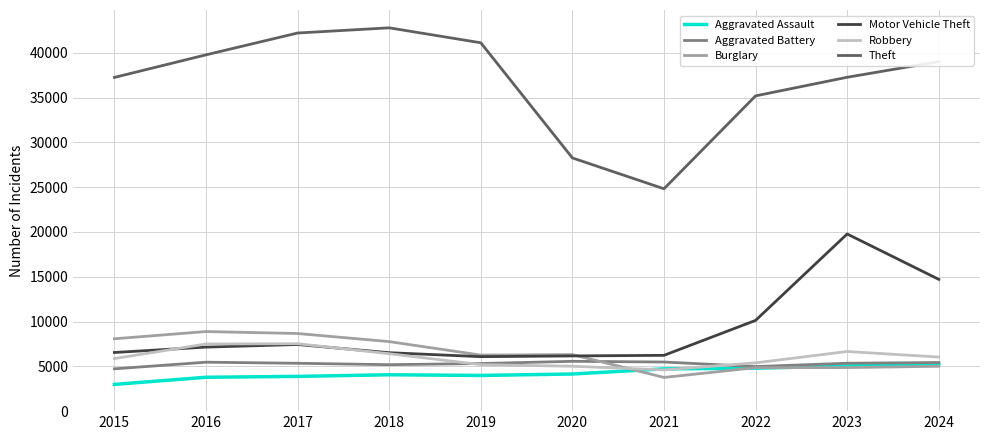

Does the chart have visible grid lines?

Yes